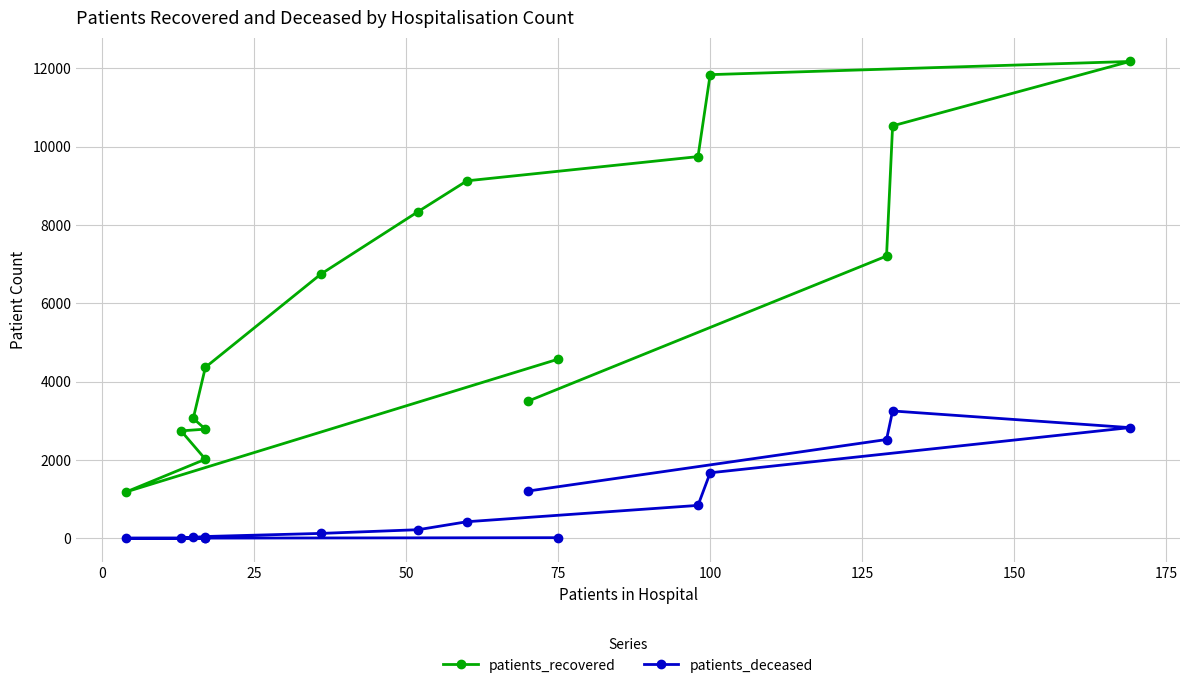

Rank the series by their average value, from highest to lowest.

patients_recovered, patients_deceased